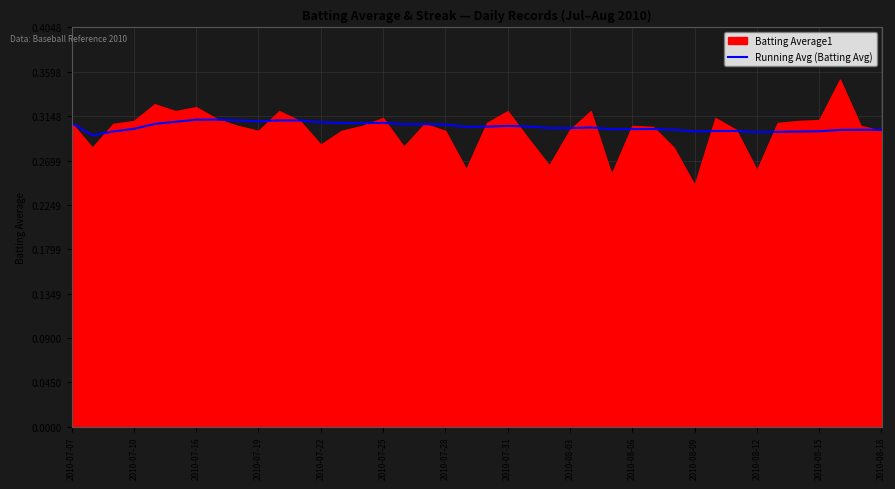

True or false: Running Avg (Batting Avg) has a value of 0.3 at 2010-07-10.

True